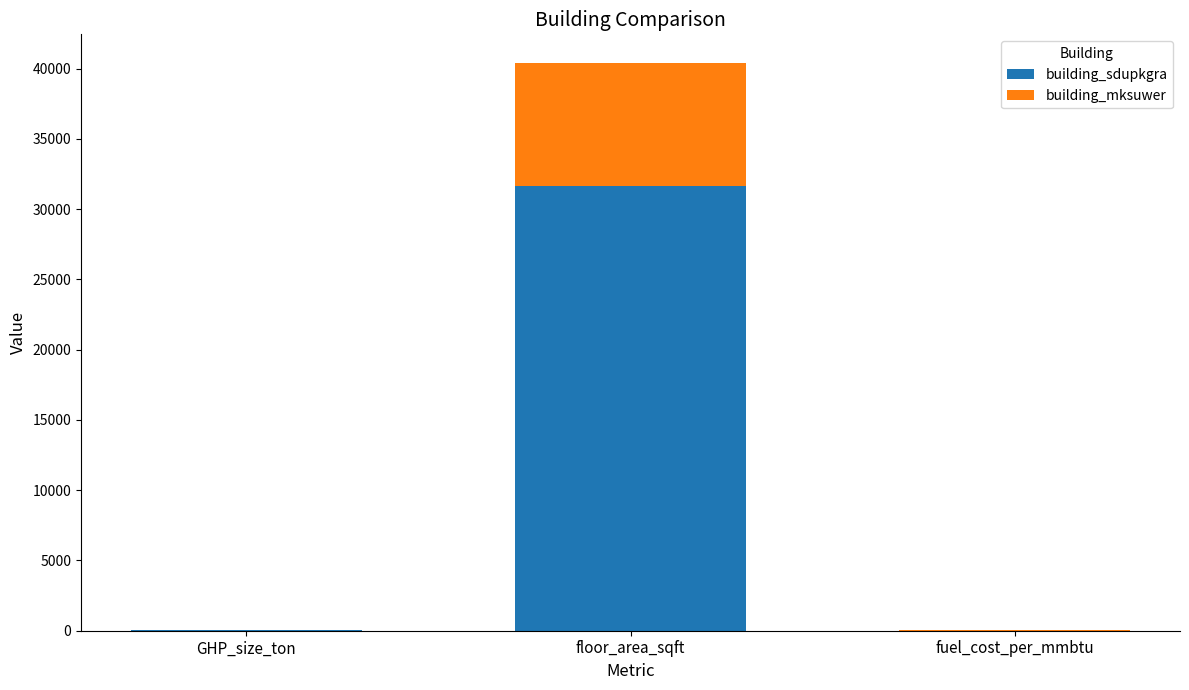

What is the sum of all building_sdupkgra values?

31672.5